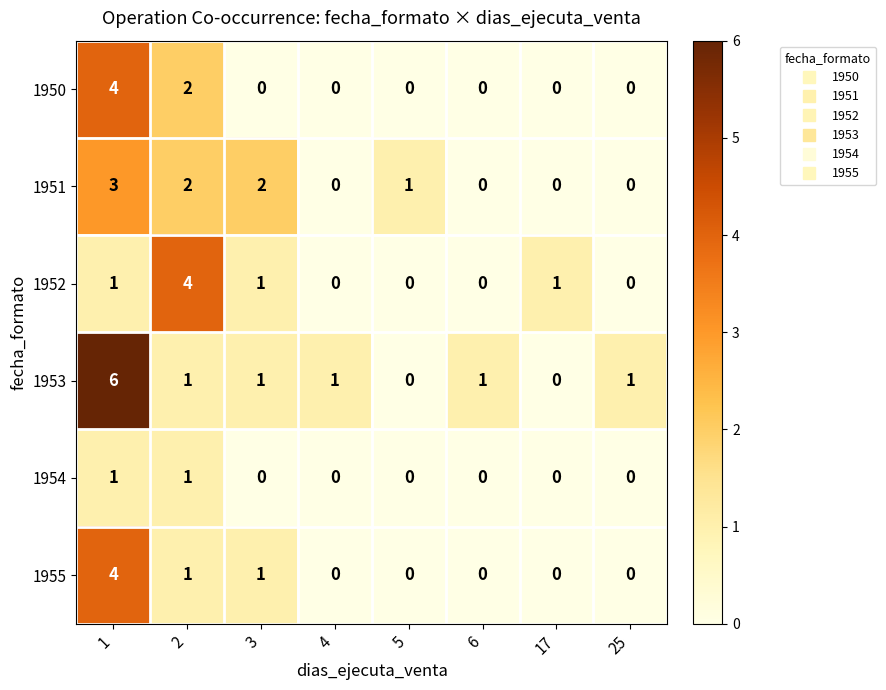

What is the spread (max minus min) of values at 4?

1